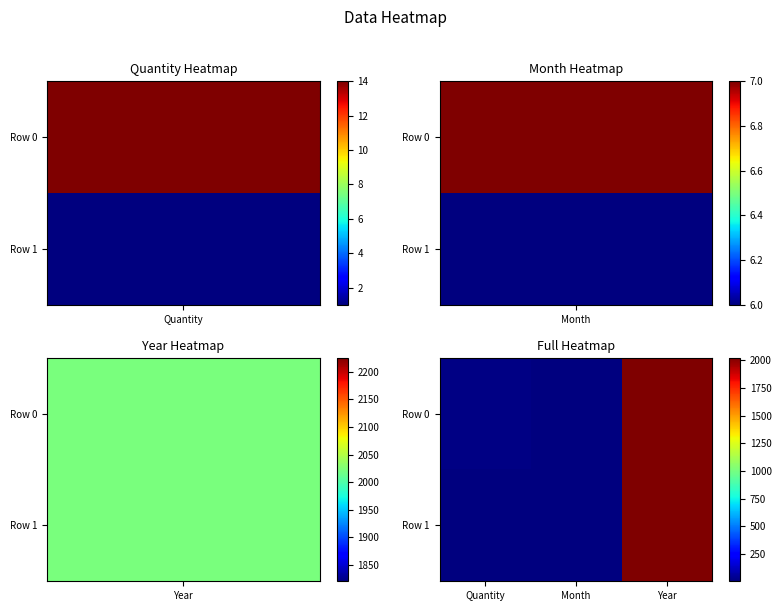

What is the greatest value displayed?

2023